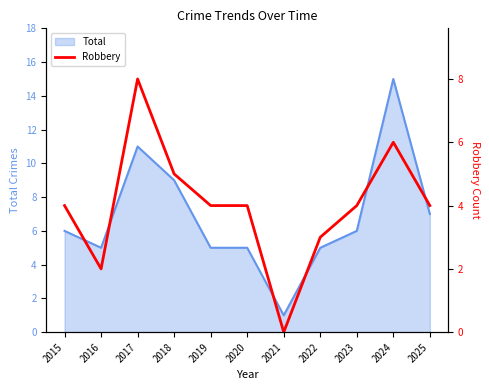

Which label corresponds to the smallest value in the chart?

2021